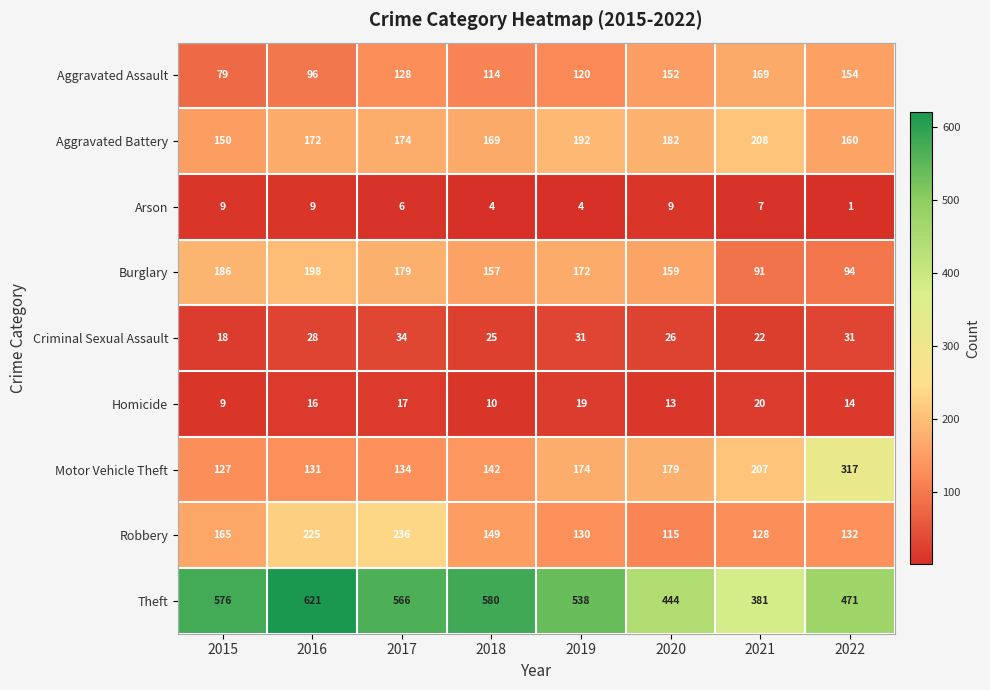

The value of Aggravated Battery at 2018 is 245. True or false?

False